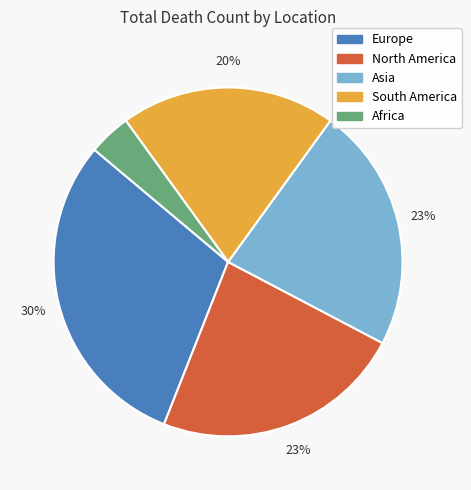

Between South America and Asia, which is larger?

Asia